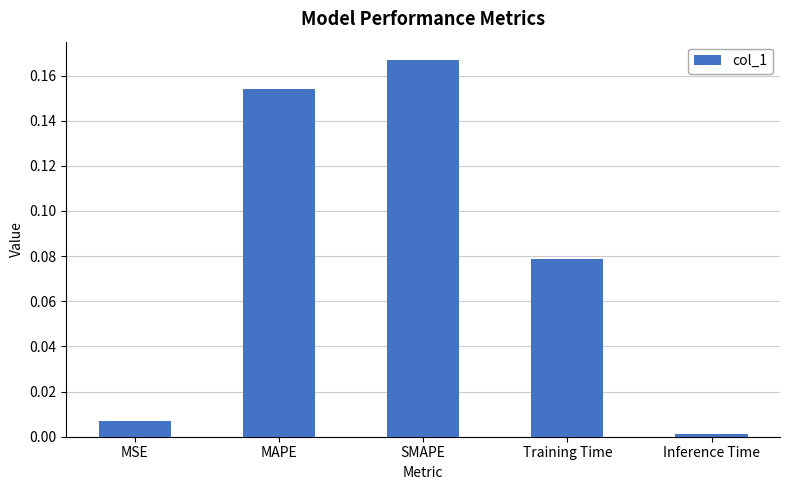

What is the label of the 2nd bar from the right?

Training Time